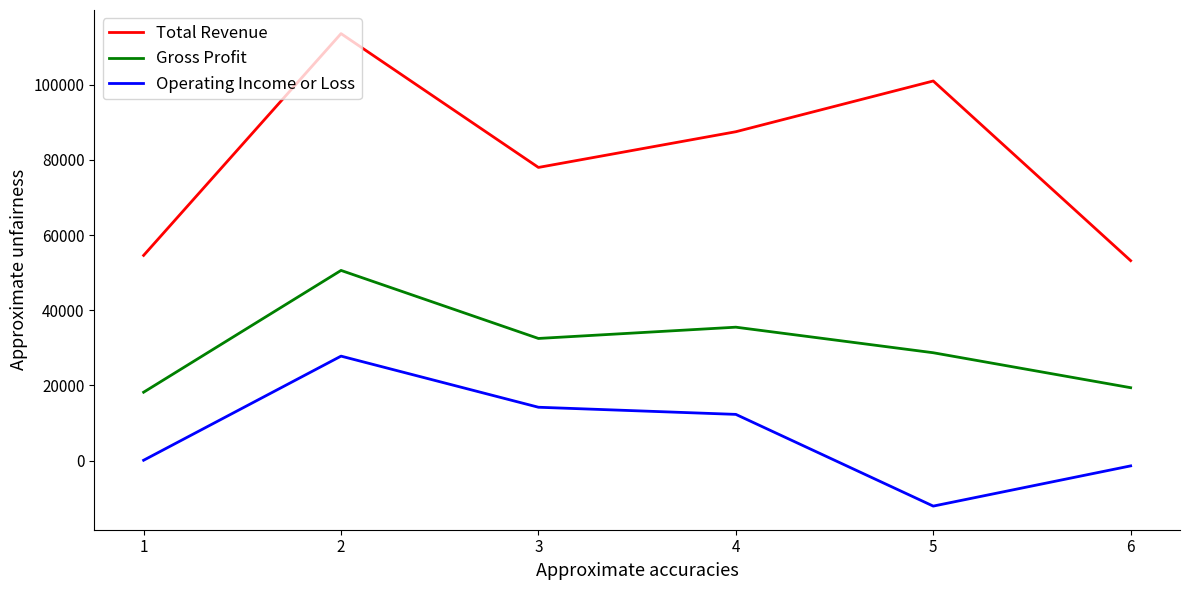

List the series in order of their overall mean, lowest first.

Operating Income or Loss, Gross Profit, Total Revenue